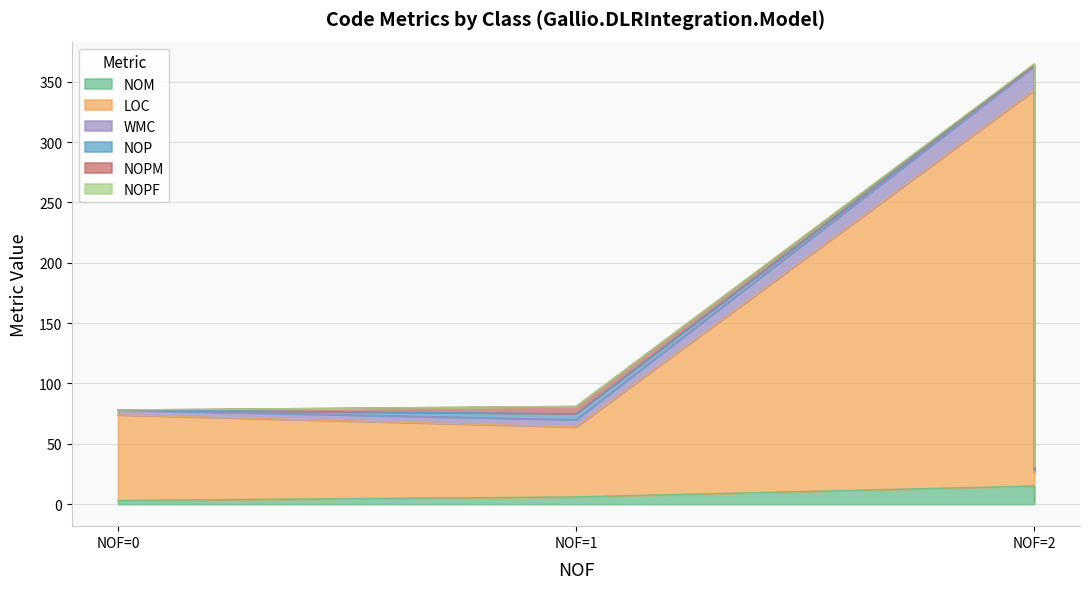

True or false: WMC and NOM cross at least once.

False